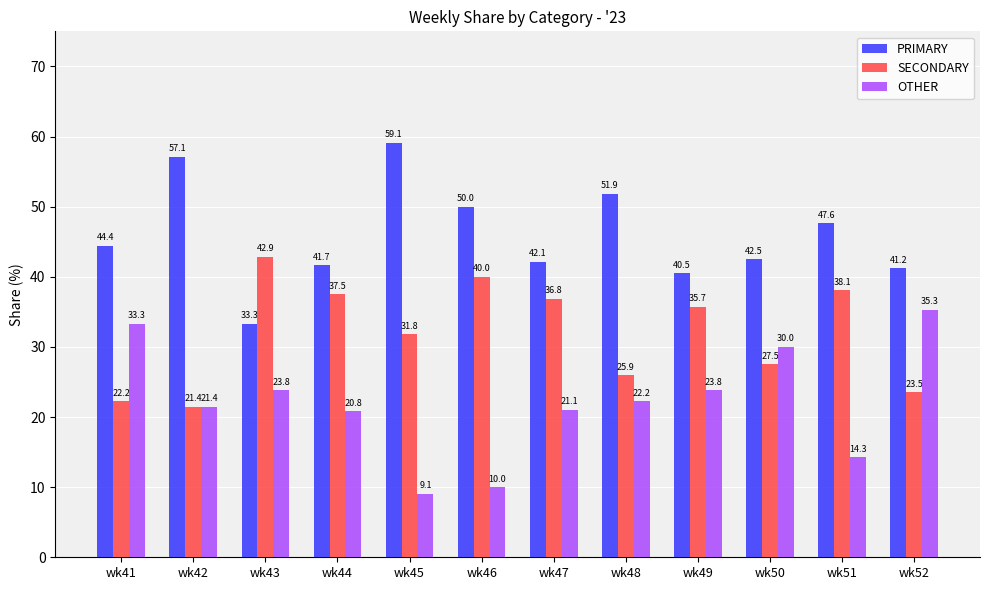

Count the number of data series in this chart.

3